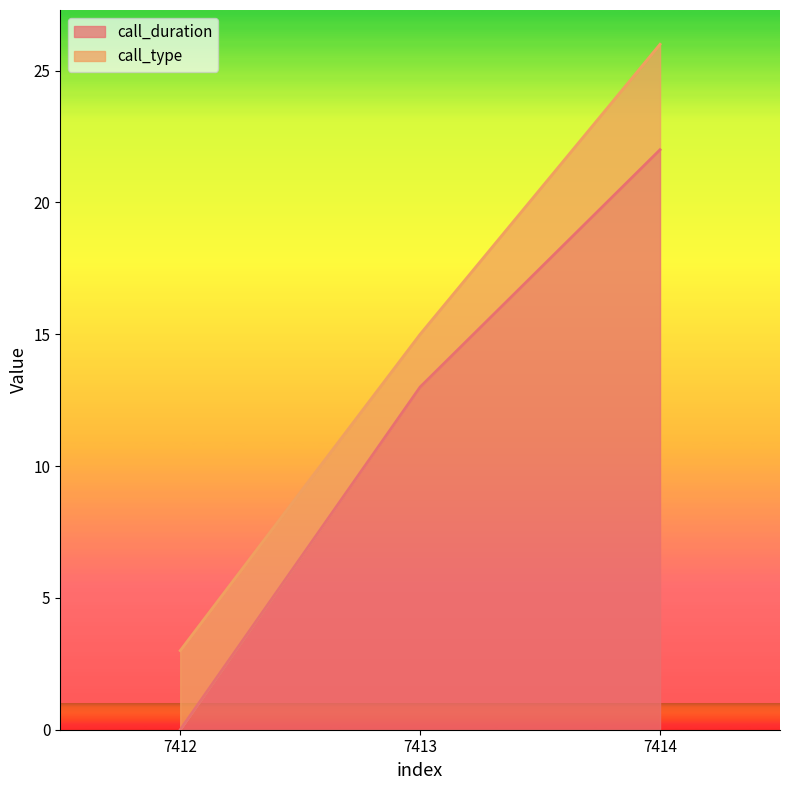

The value at 7414 is 22. True or false?

True